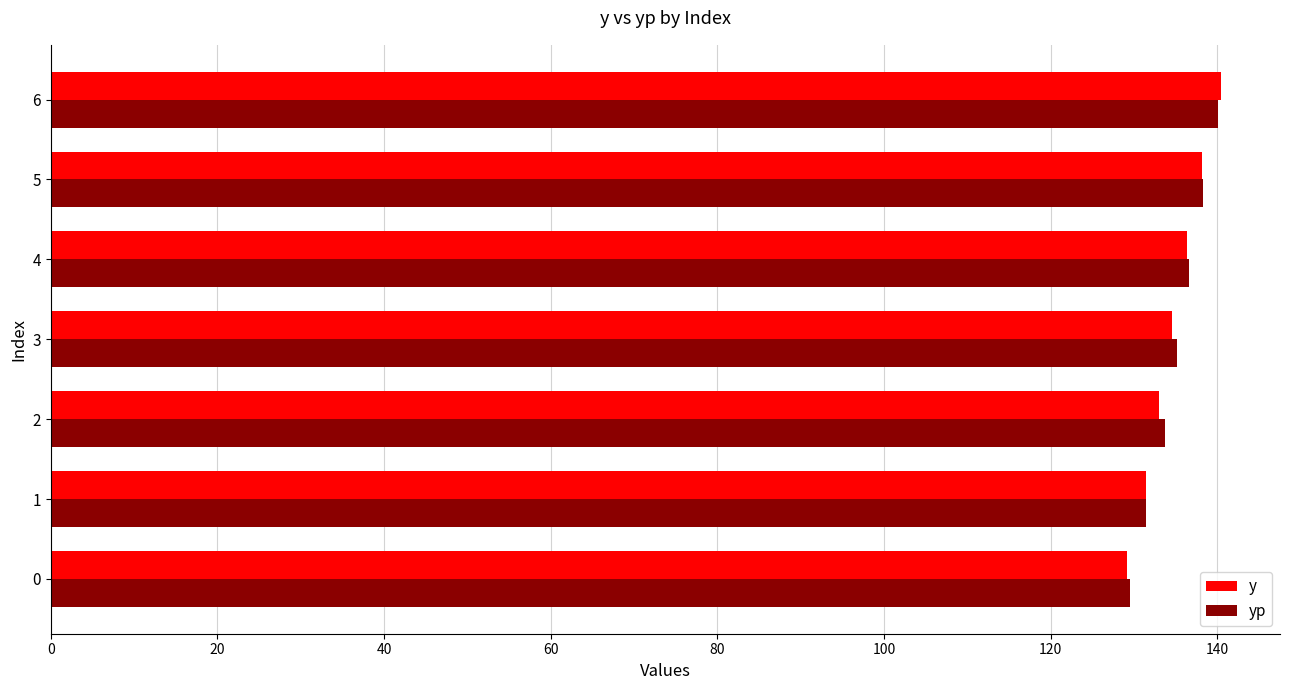

What is the sum of all yp values?

945.0